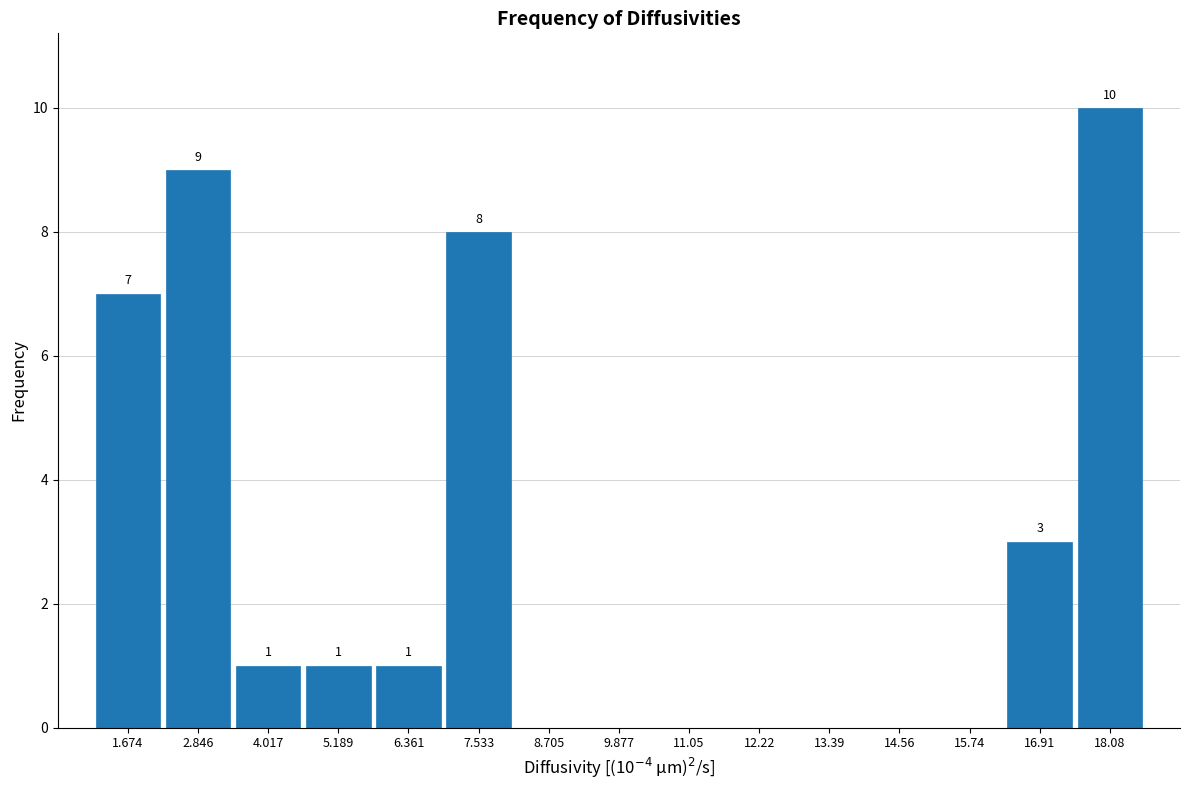

Which range on the x-axis has the tallest bar?

17.4 to 18.6